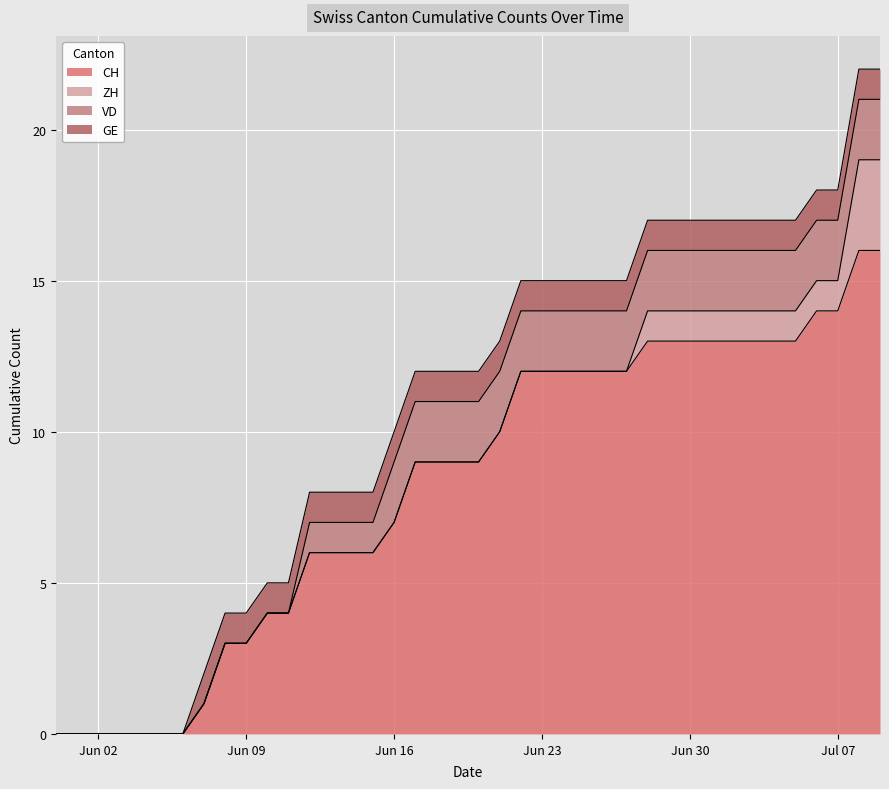

What are all the series names shown in the legend?

CH, ZH, VD, GE